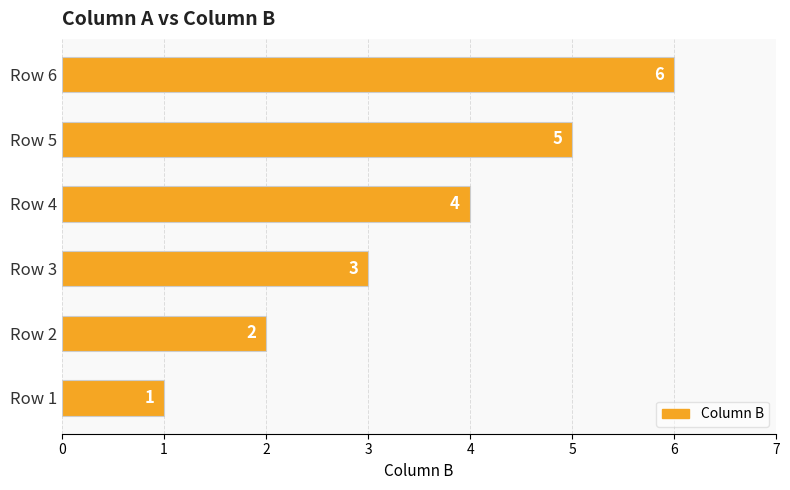

How many values are between 2 and 5?

4